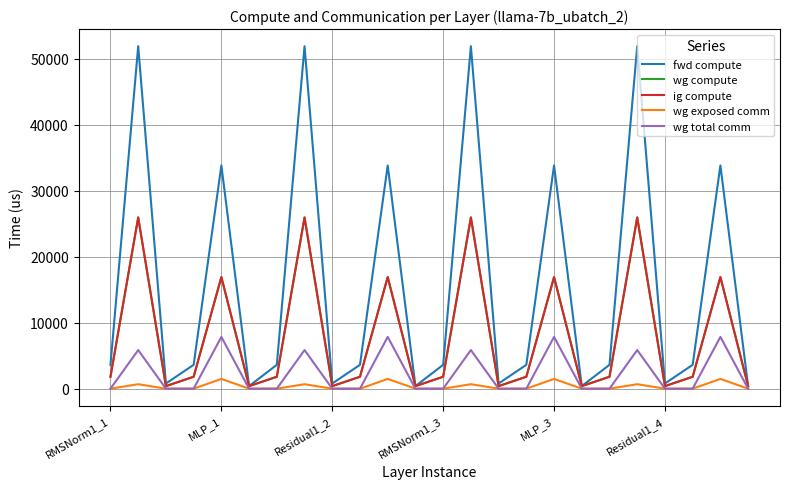

True or false: ig compute has more than 0 interior local peaks.

True